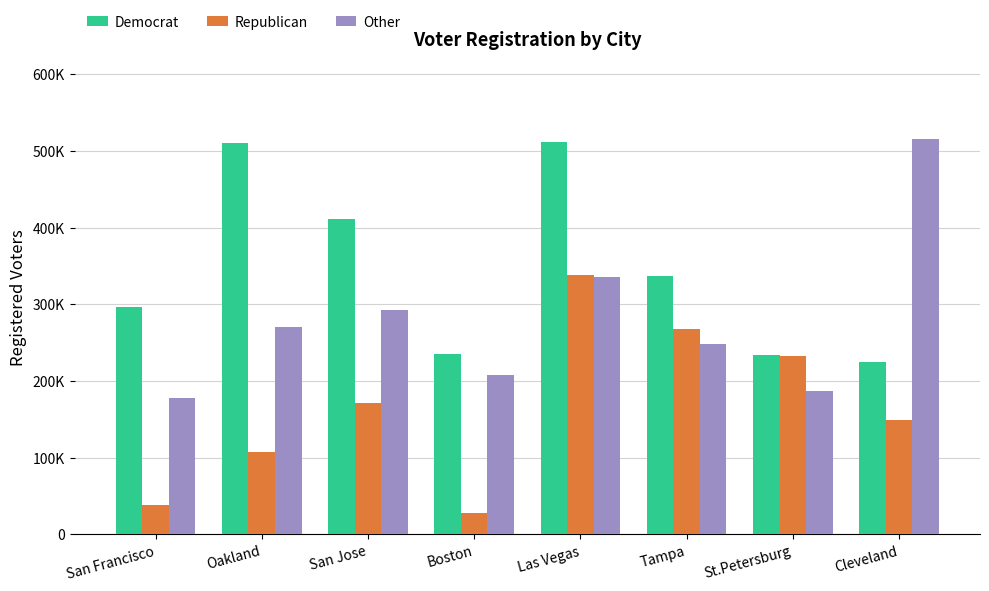

What is the label of the 7th bar from the right?

Oakland